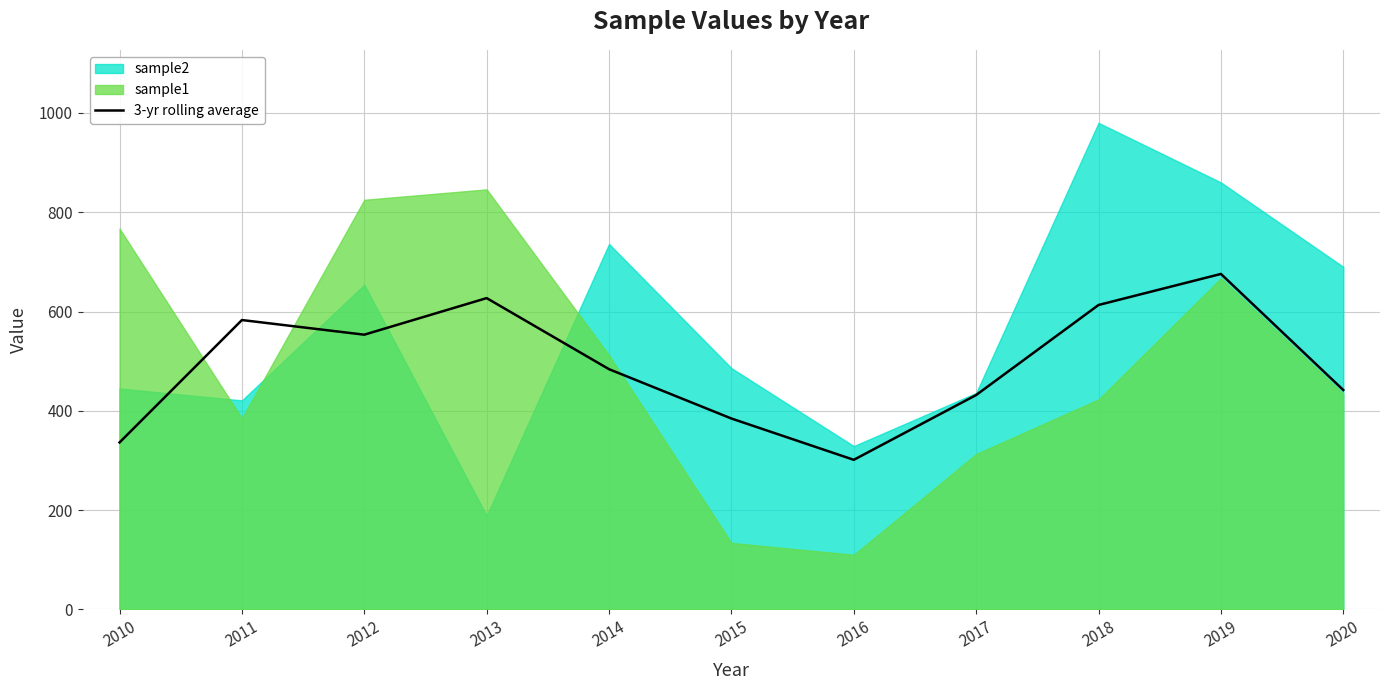

The value at 2018 is 413.0. True or false?

False